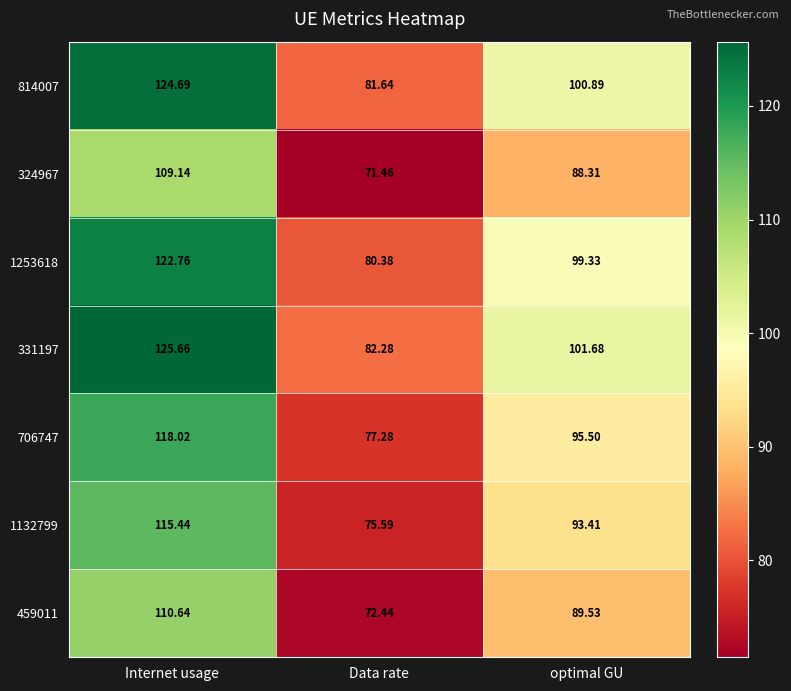

Which label corresponds to the smallest value in the chart?

Data rate